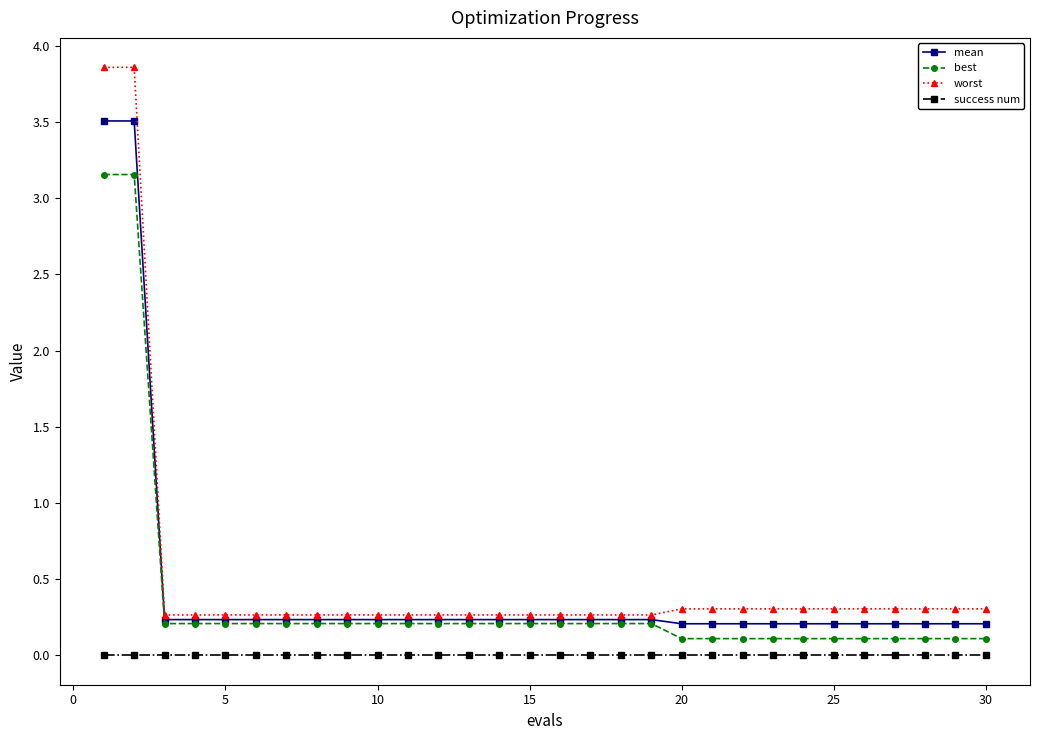

List the series in order of their peak value, lowest first.

success num, best, mean, worst